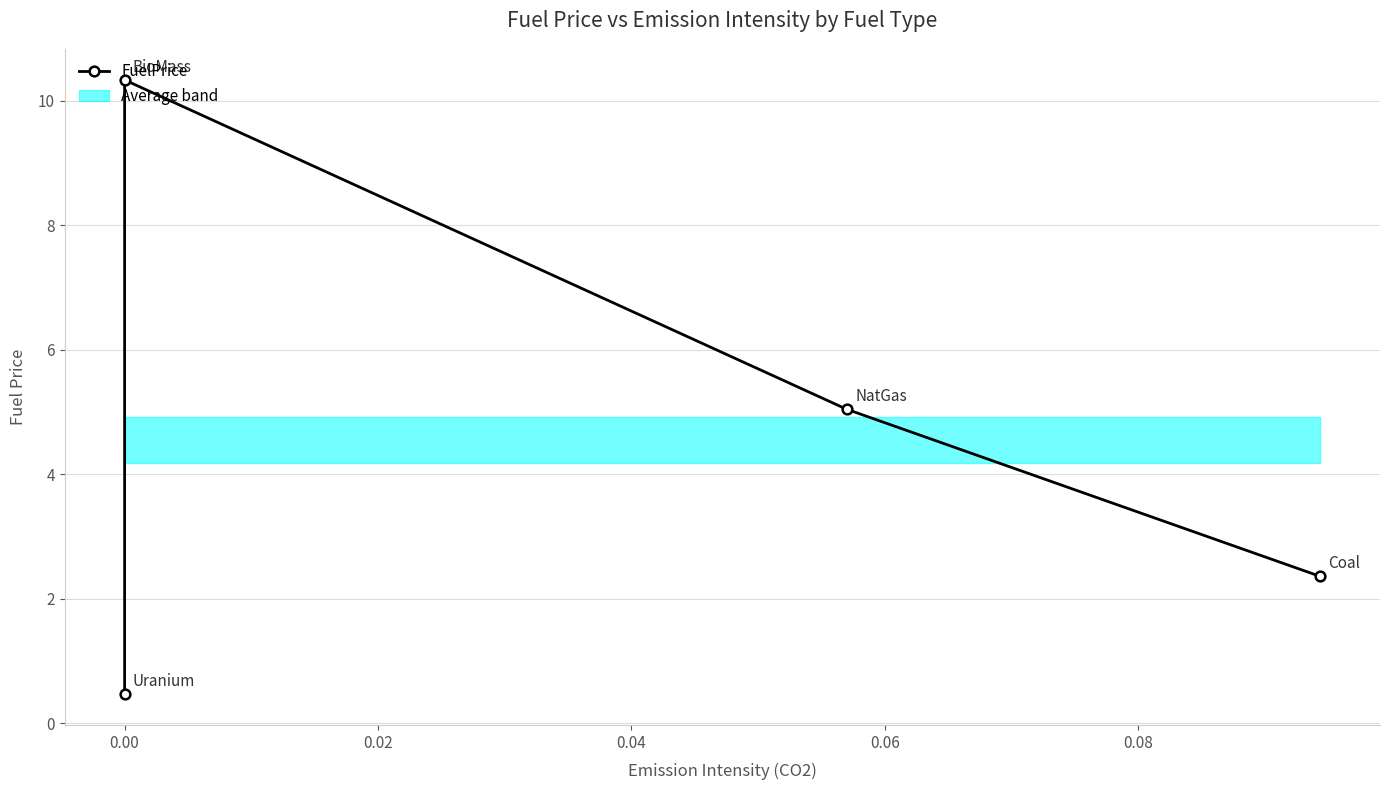

What is the value of the 1st point from the left?

0.5